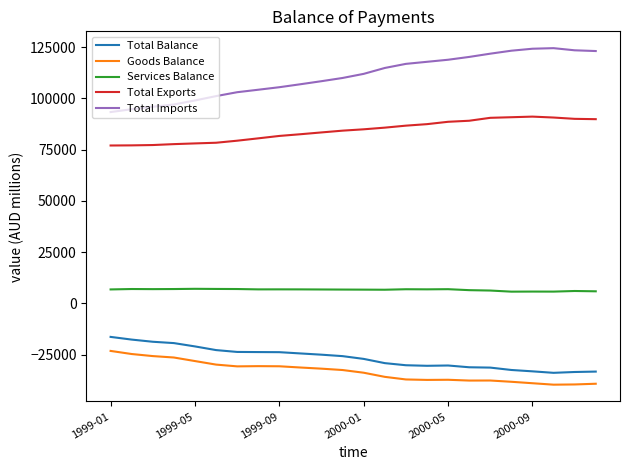

What is the average value of the Services Balance series?

6653